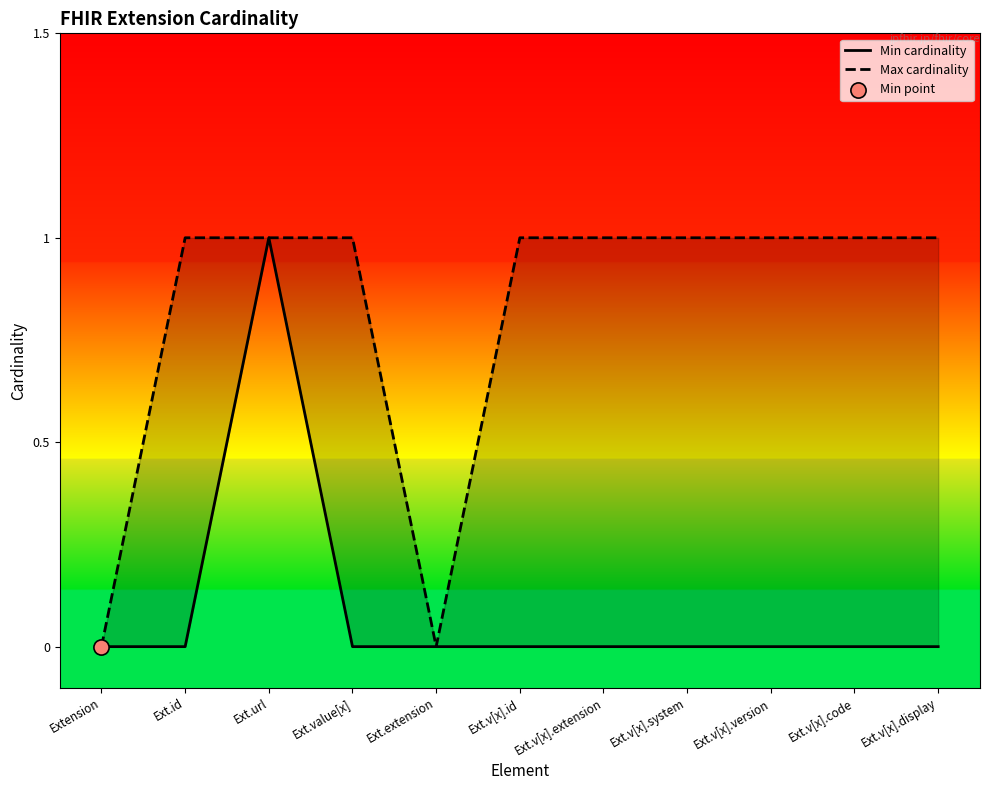

At how many categories does at least one series exceed 0?

9